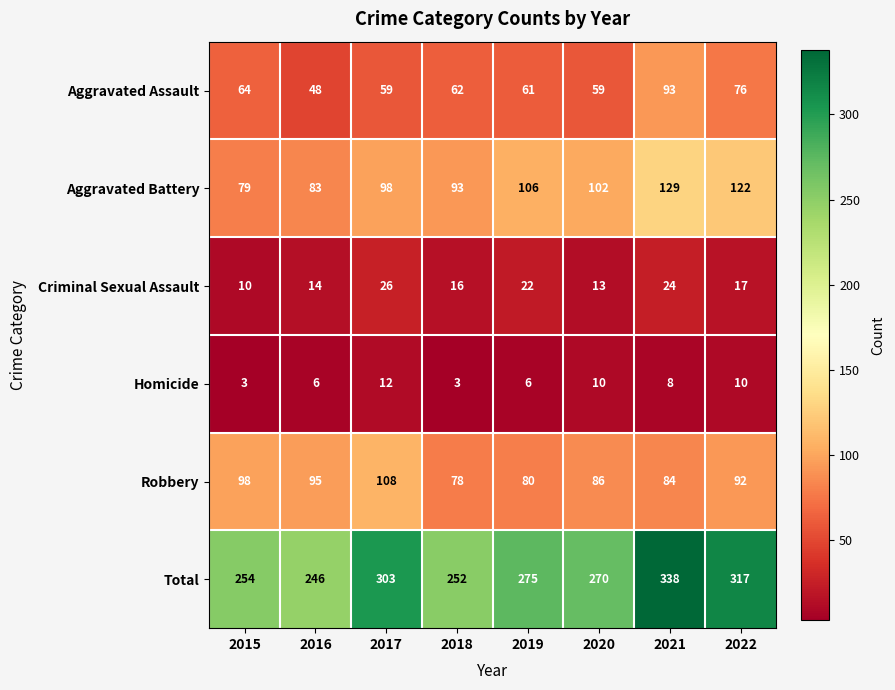

At which label does Total reach its minimum?

2016